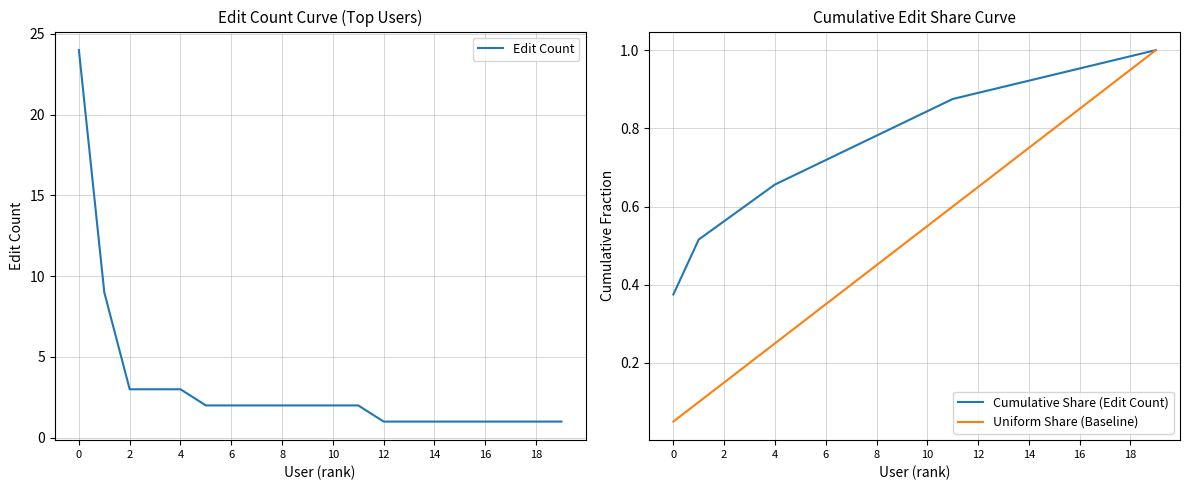

Is it true that Cumulative Share (Edit Count) equals 1.1 at 4?

False